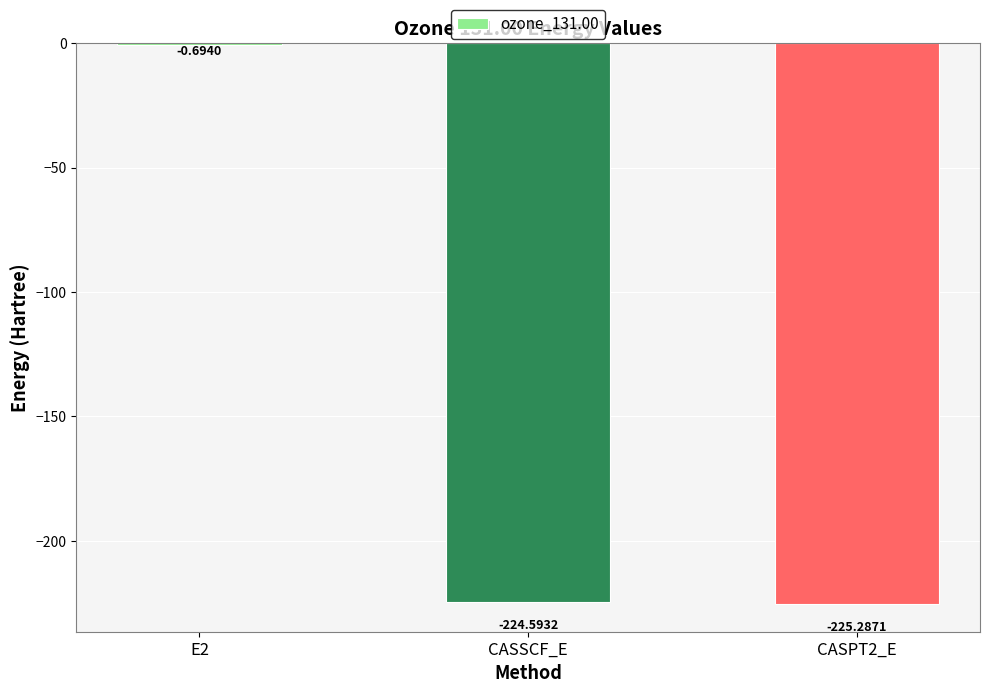

What is the change in value from E2 to CASPT2_E?

-224.6